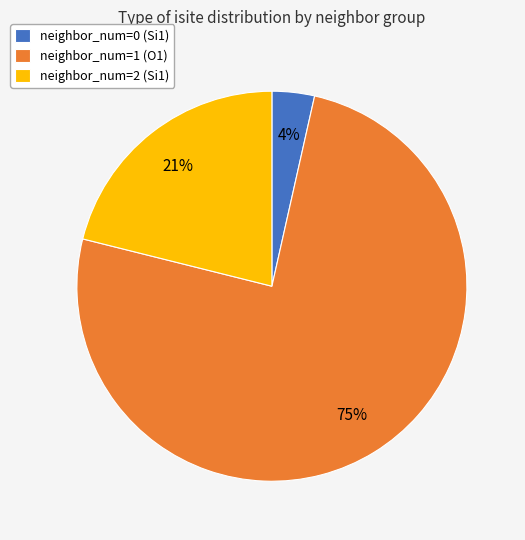

To the nearest percent, what portion does neighbor_num=0 (Si1) represent?

4%